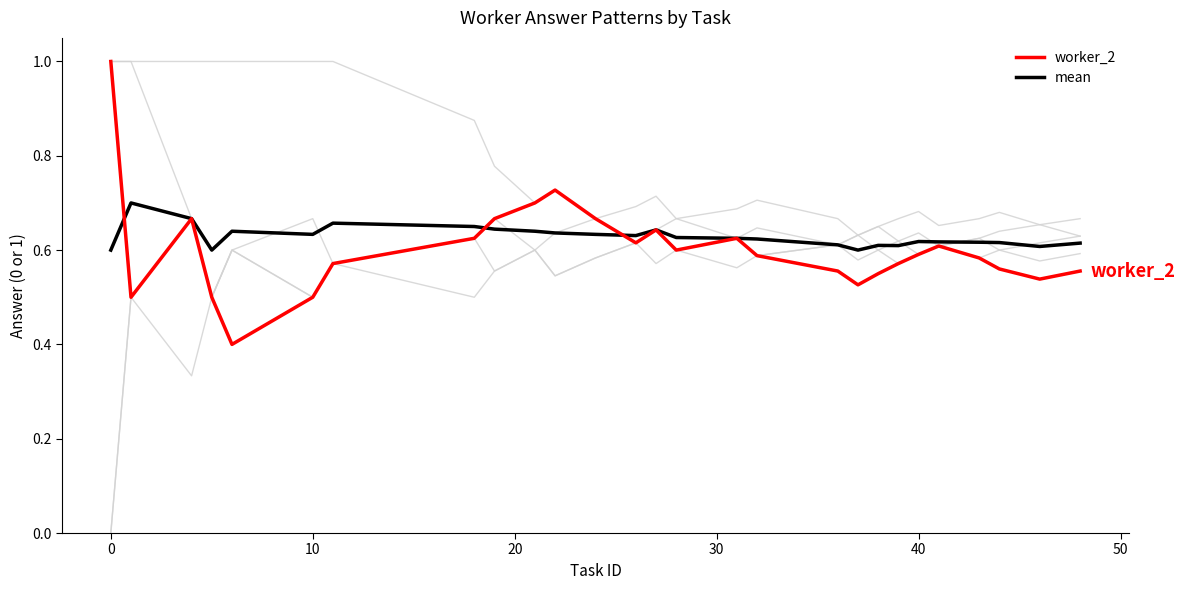

Is this an area chart (filled region under the line)?

No